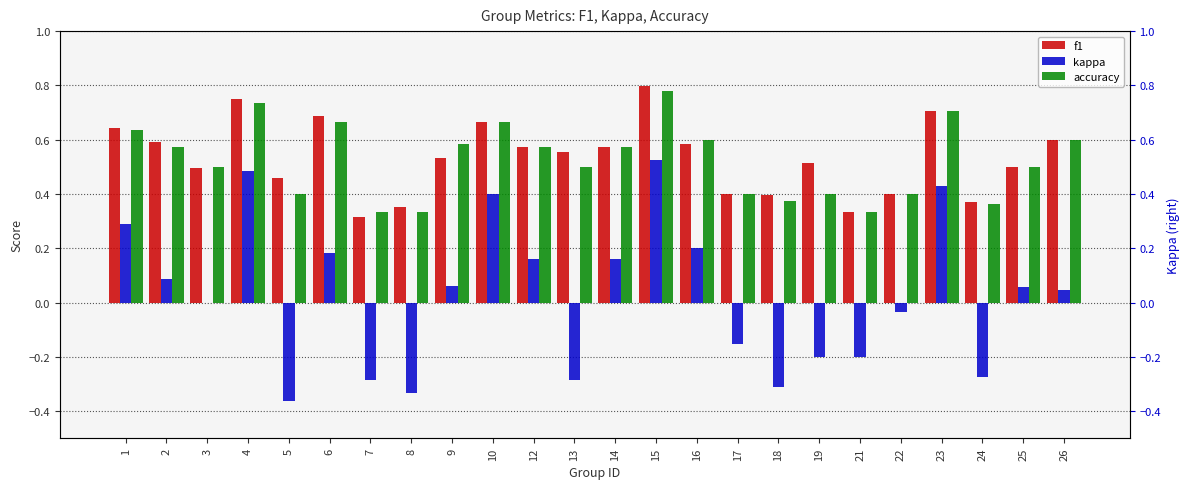

What is the difference between the highest and lowest values at 5?

0.8